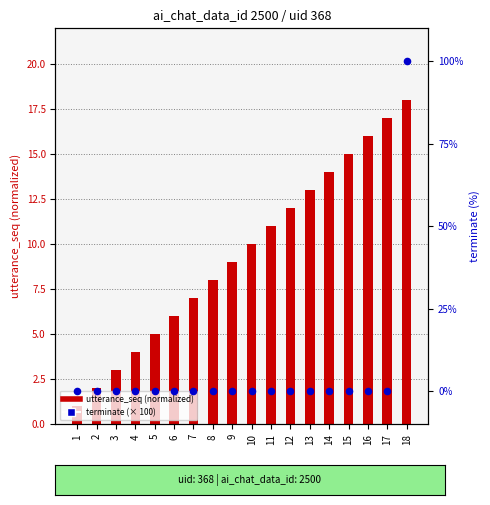

Which series reaches the maximum Y coordinate?

terminate (%)